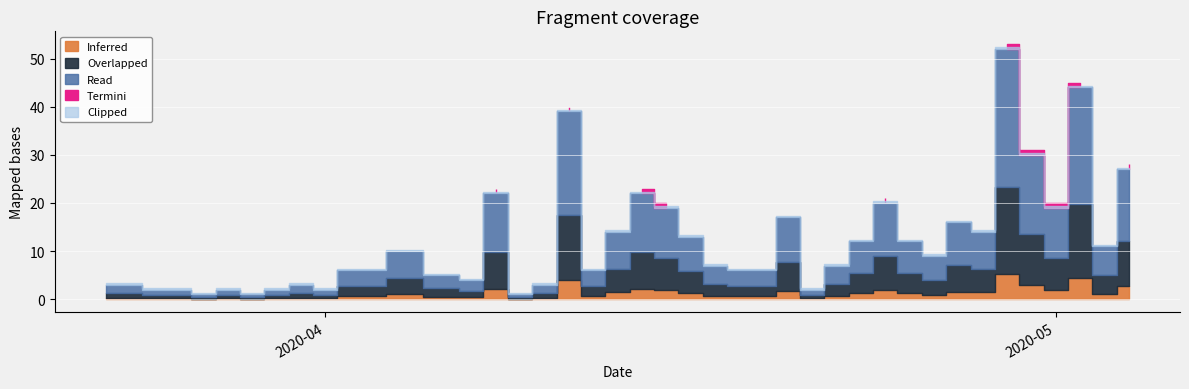

The chart shows a value of 6 at 2020-04-02. True or false?

True